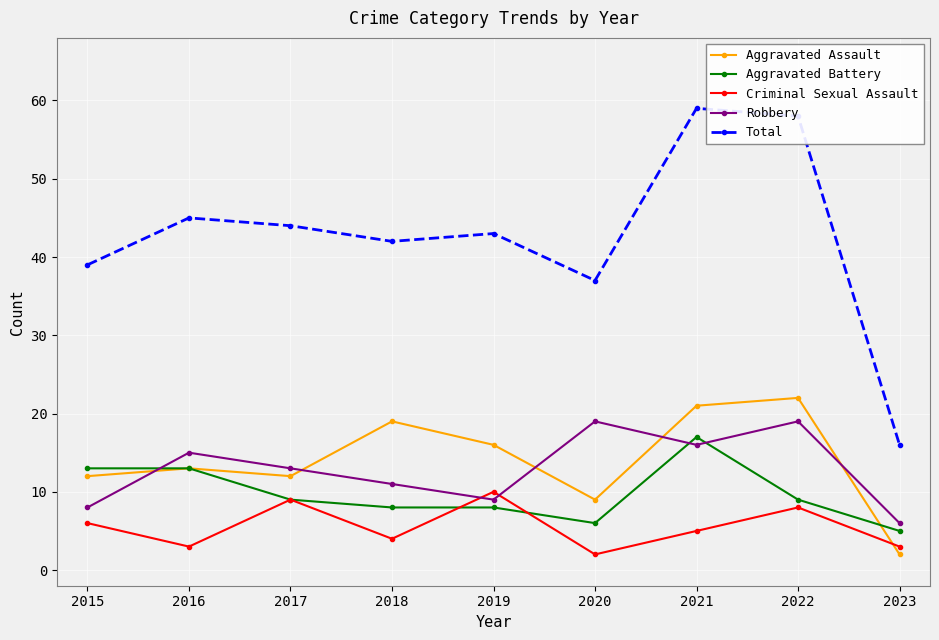

What is the smallest value displayed?

2